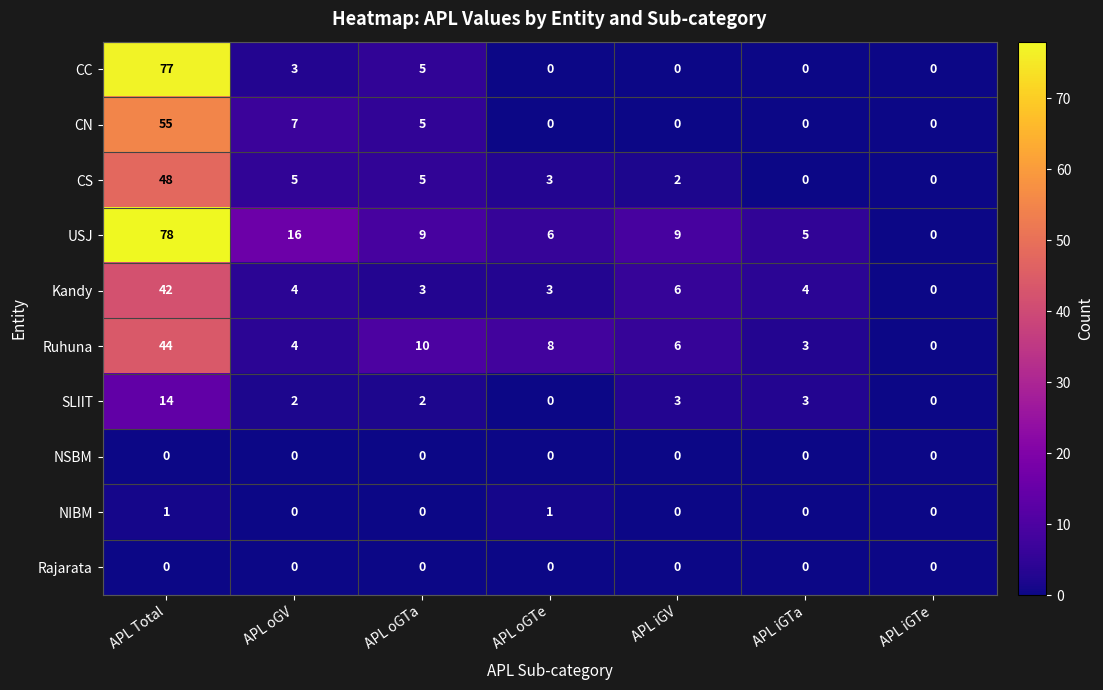

Count the number of data series in this chart.

10